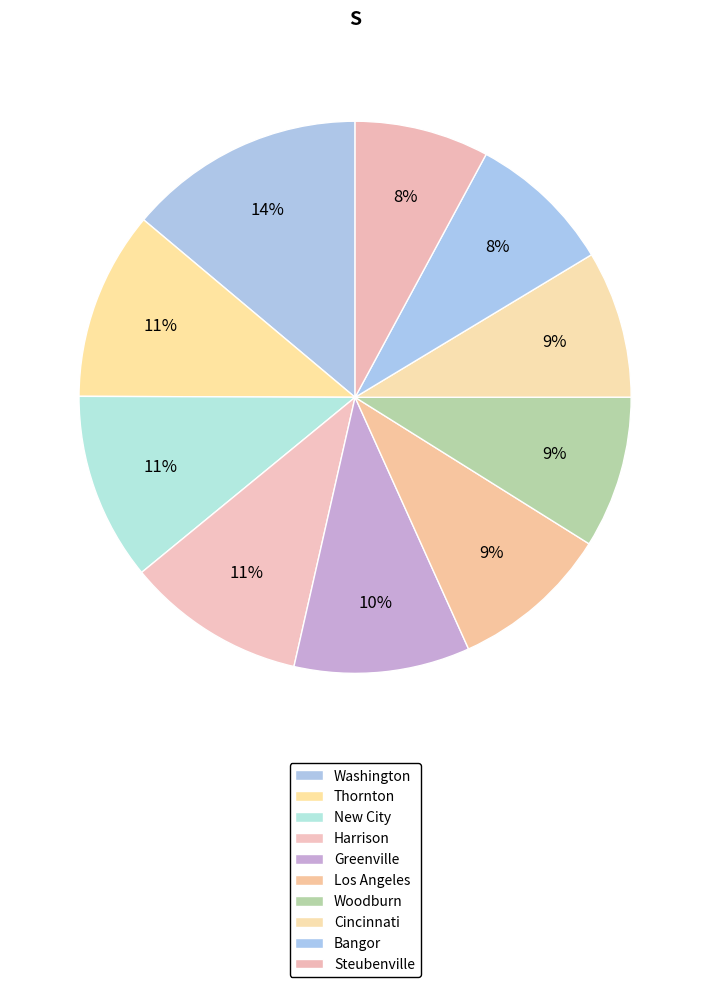

To the nearest percent, what percentage of the pie is Los Angeles?

9%